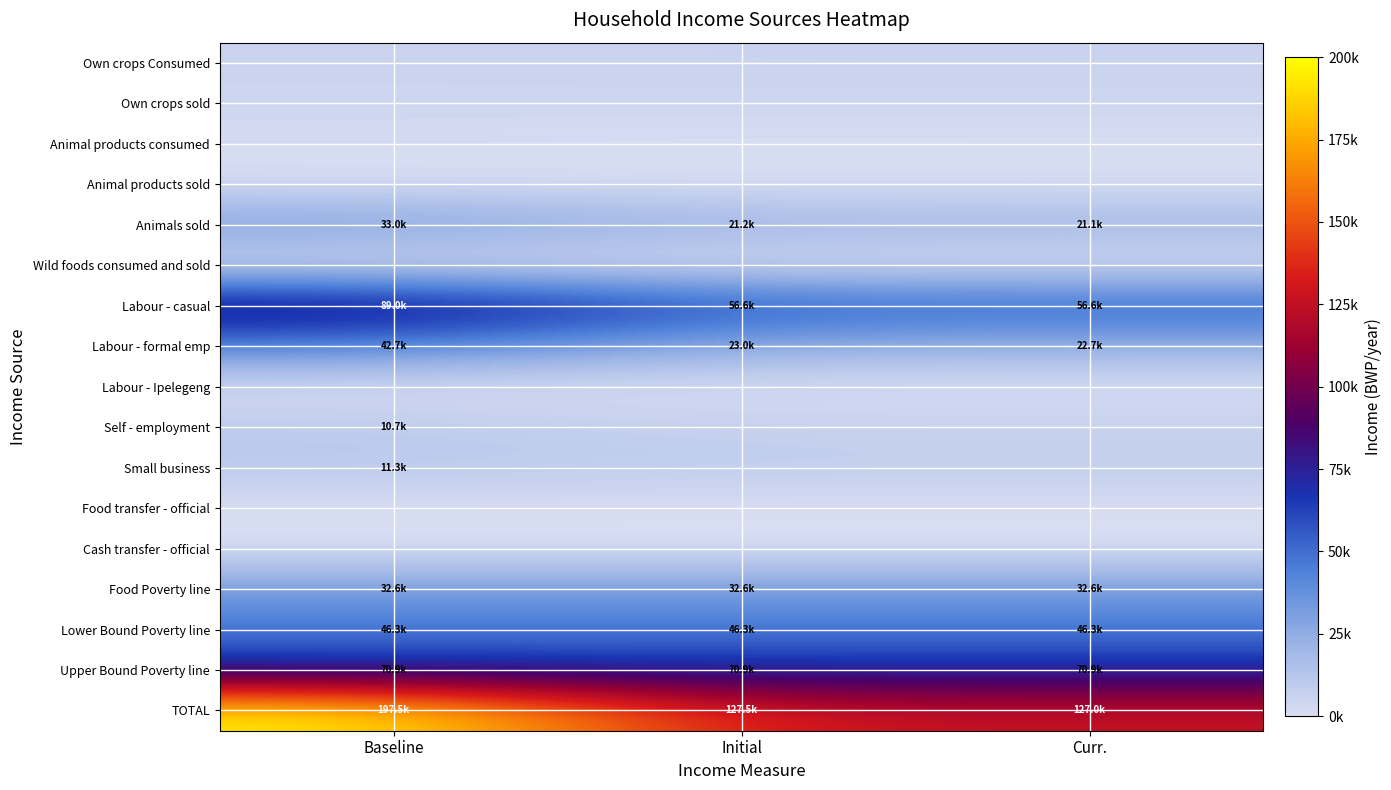

At which category is the sum across all series the highest?

Baseline